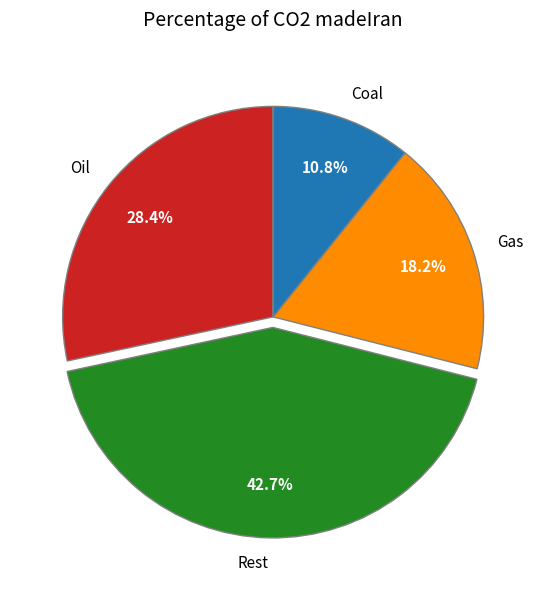

Is there any slice that represents more than half of the pie?

No